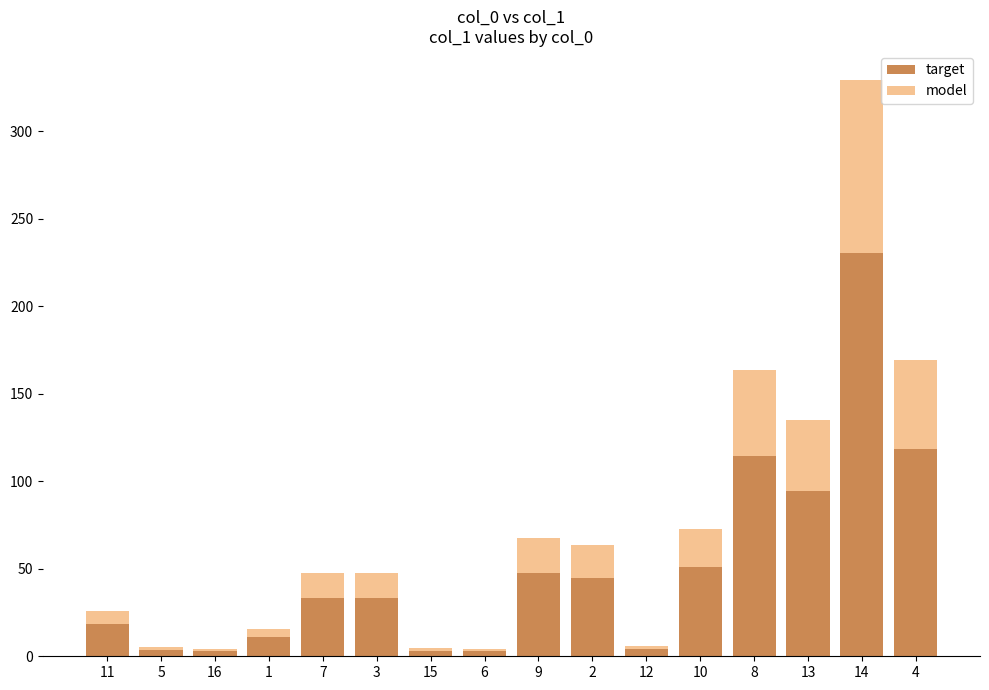

At which category is the sum across all series the highest?

14